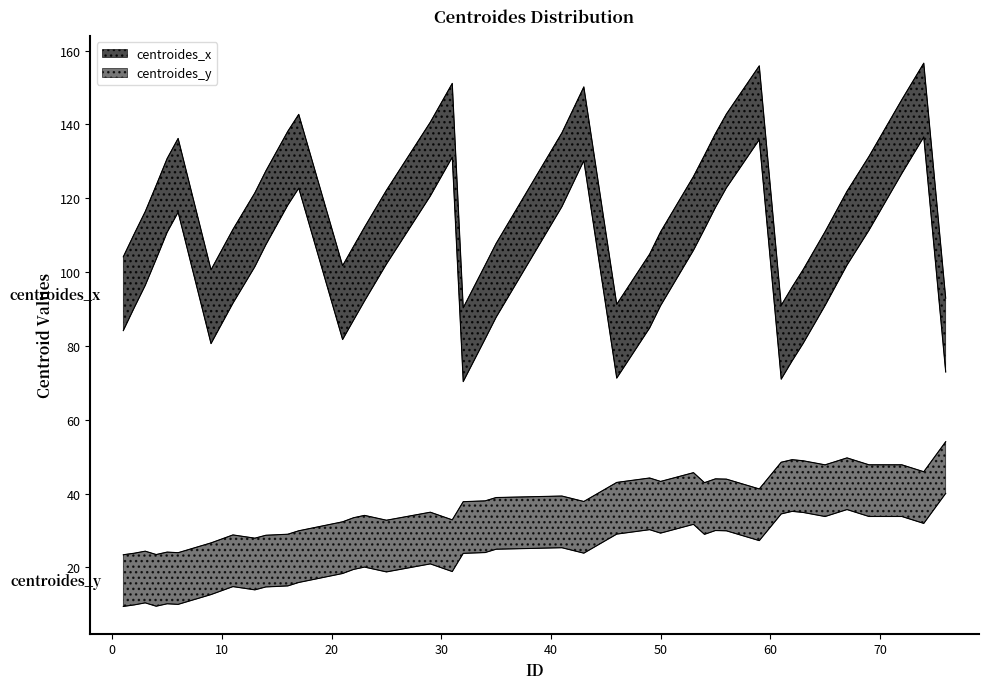

How many values in the centroides_y series are below 38?

20